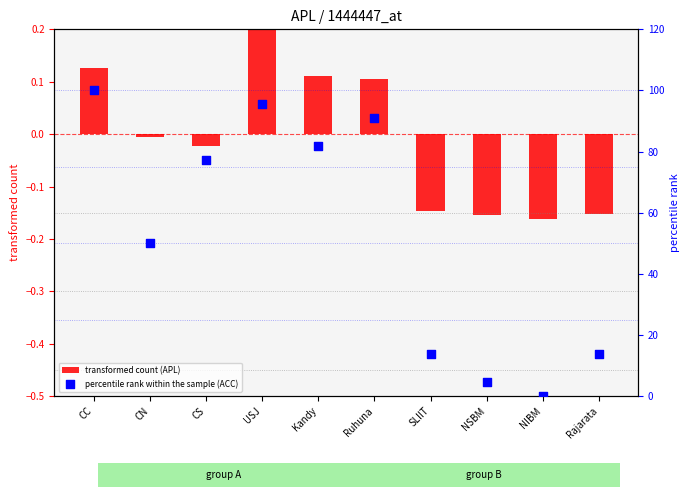

Is the value of transformed count (APL) at CS greater than the value of percentile rank within the sample (ACC) at Ruhuna?

No